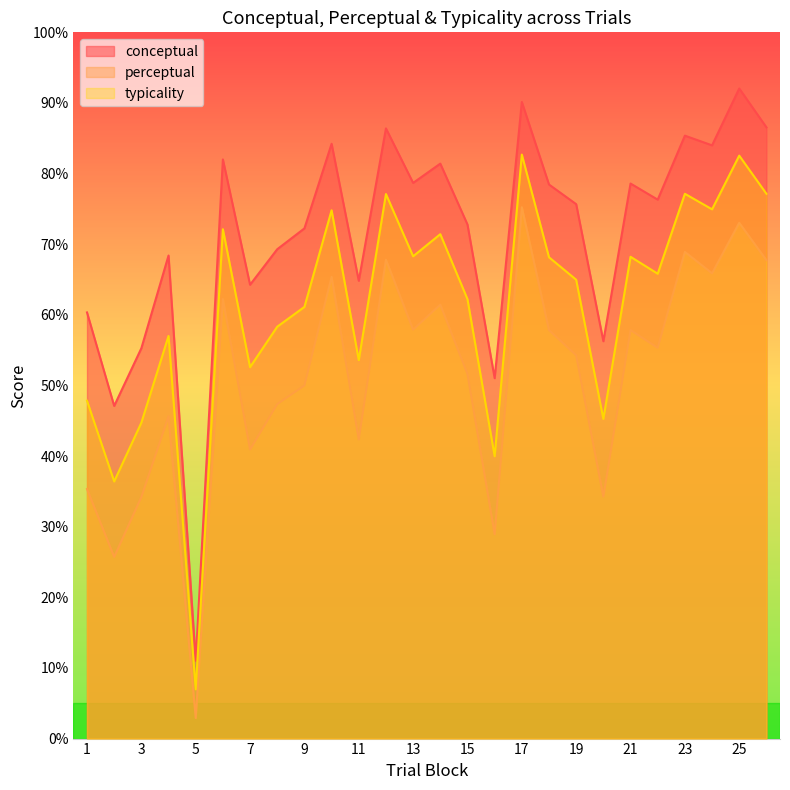

What is the spread (max minus min) of values at 20?

22.0